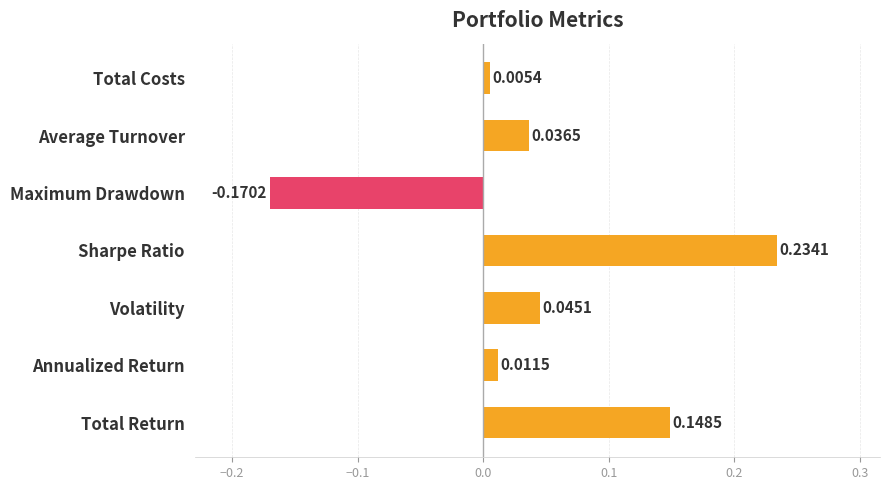

Which has a higher value, Sharpe Ratio or Total Return?

Sharpe Ratio